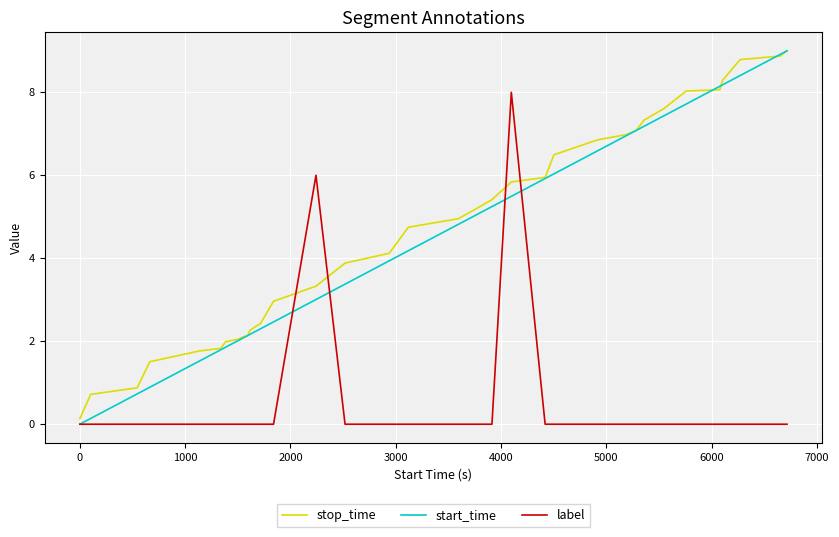

True or false: stop_time and label intersect in this chart.

True